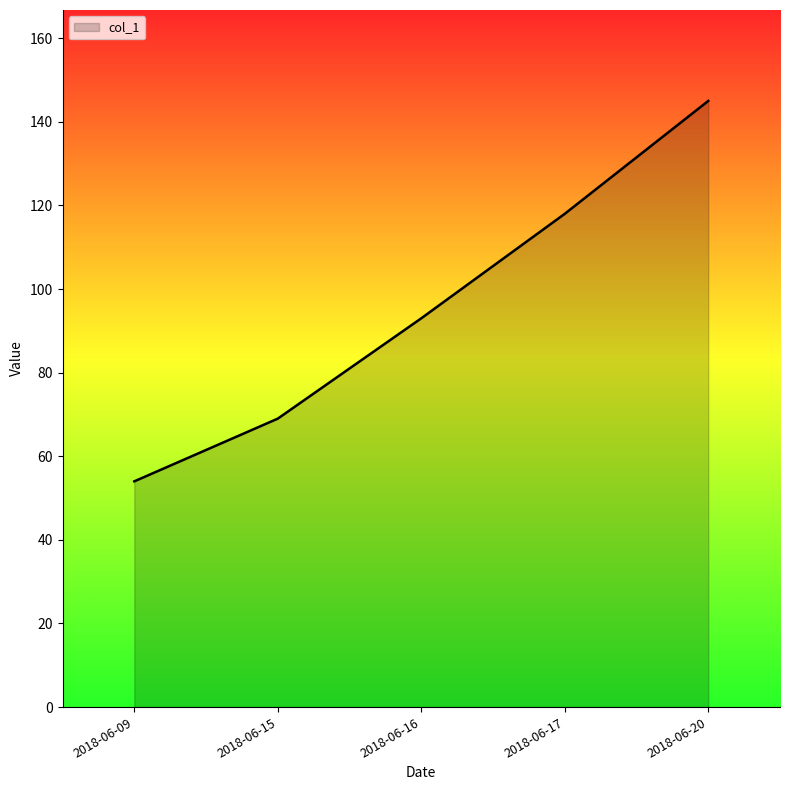

How many lines are shown in the chart?

1